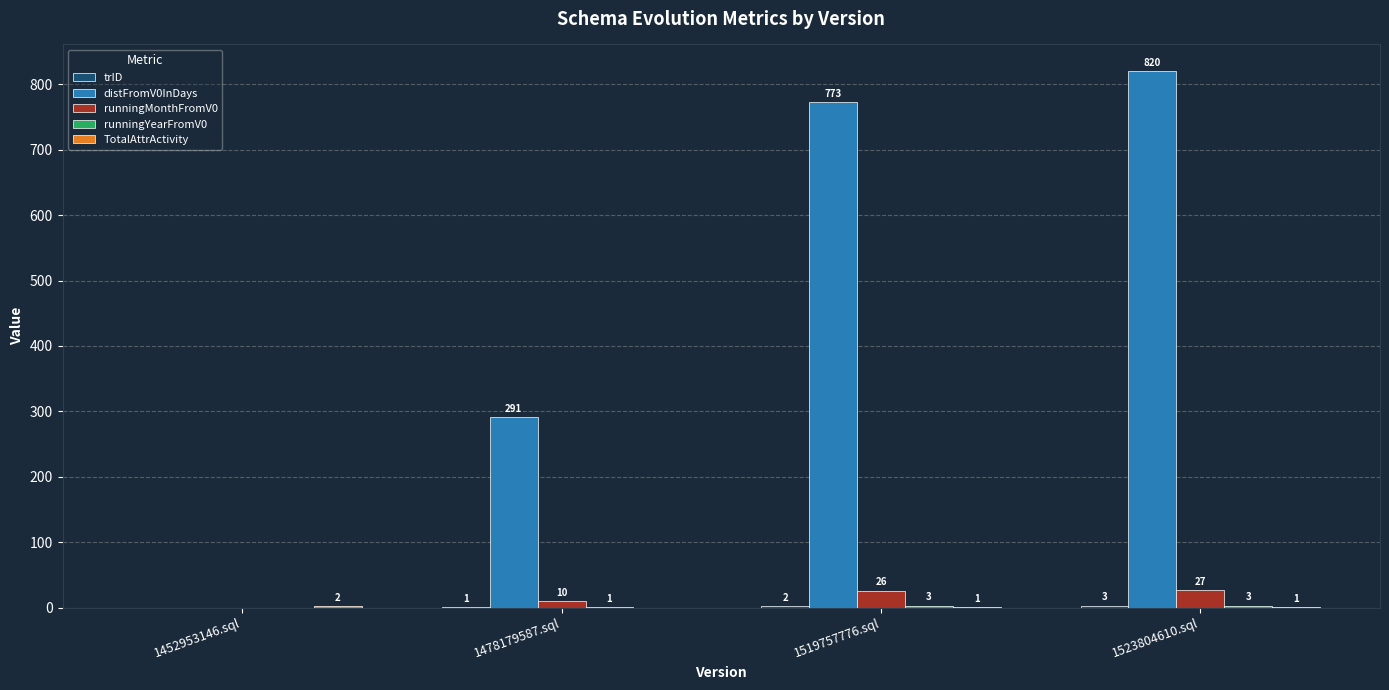

Which series has the largest total across all categories?

distFromV0InDays